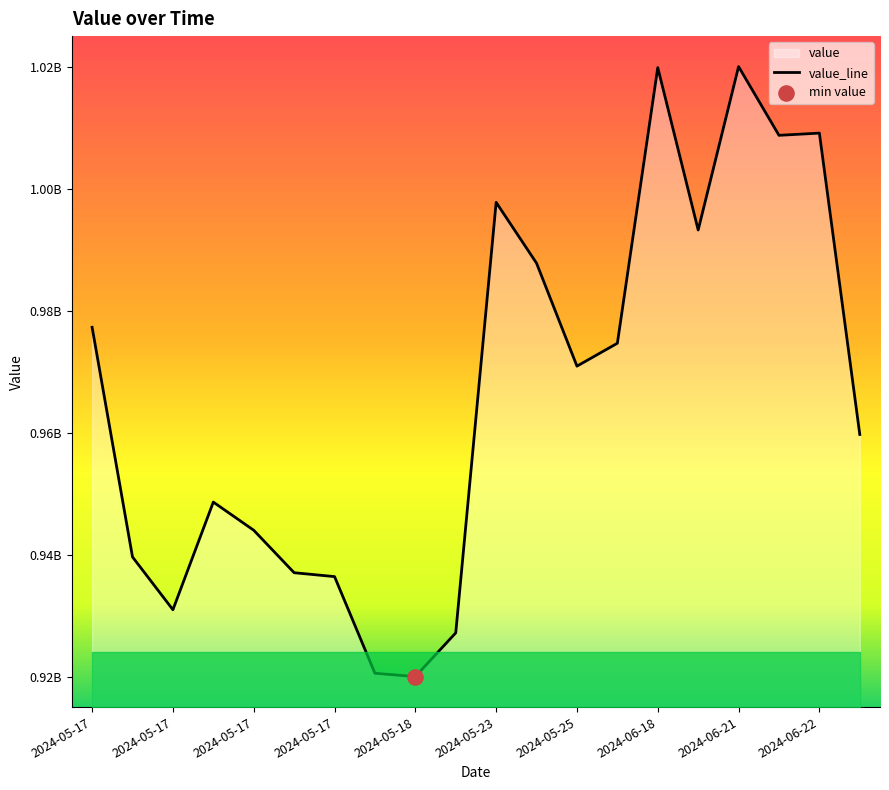

What is the change in value from 2024-05-17 to 2024-05-17?

-7374922